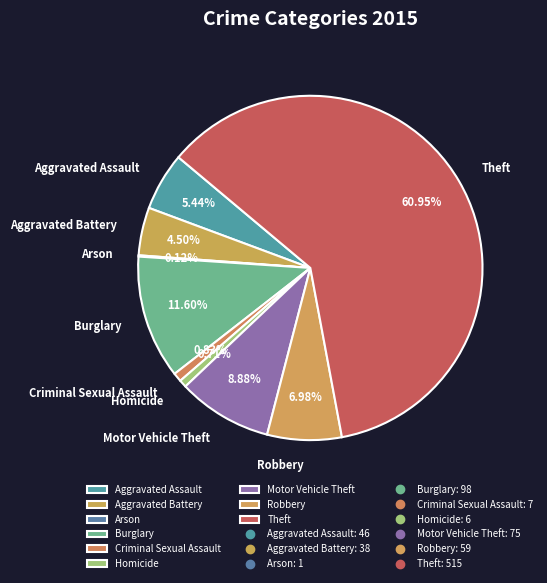

The Motor Vehicle Theft slice represents 4% of the pie. True or false?

False